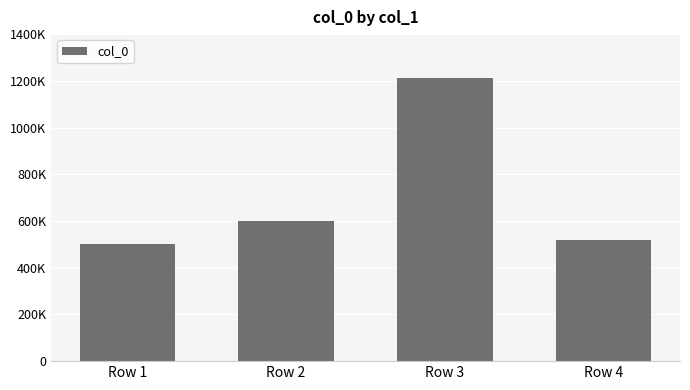

At which label is the value closest to 857861?

Row 2